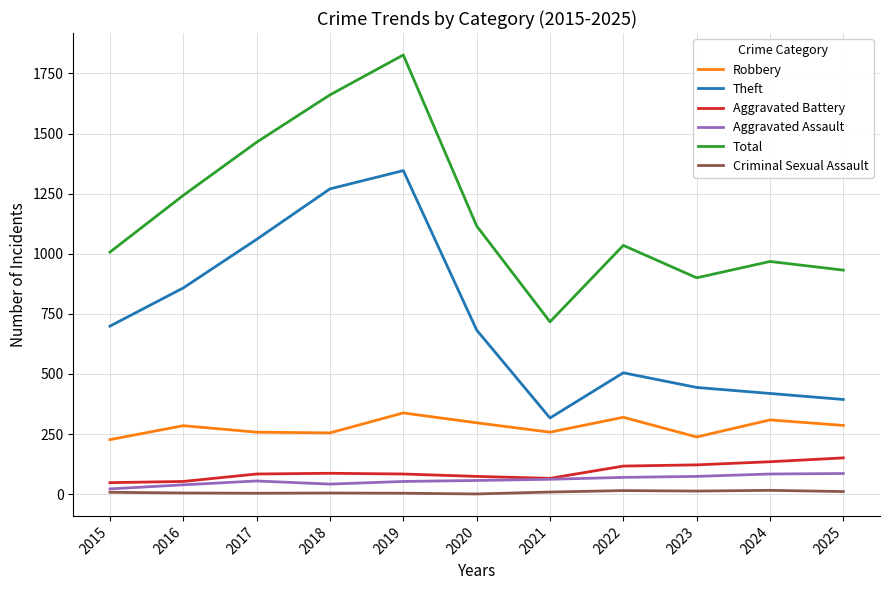

Between 2015 and 2021, which series saw the biggest shift?

Theft